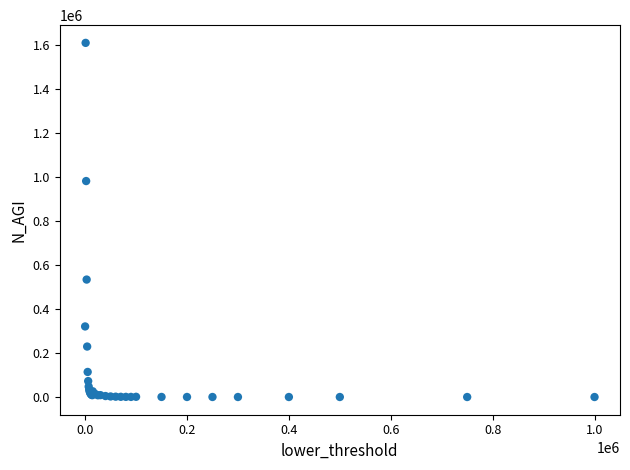

What Y value in the scatter plot is closest to 804058?

980682